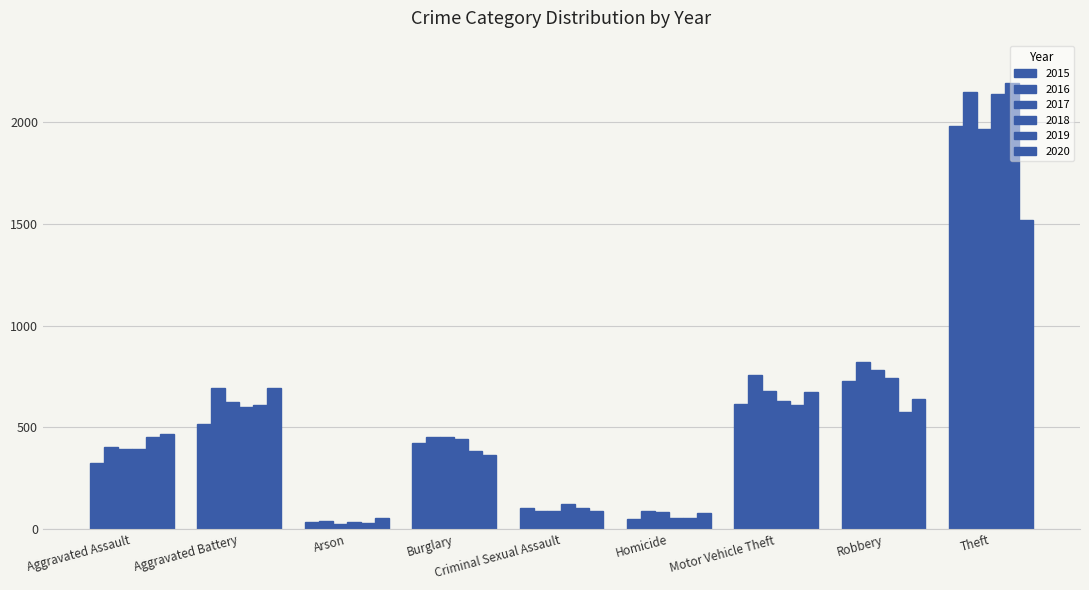

How many categories are shown in the chart?

9